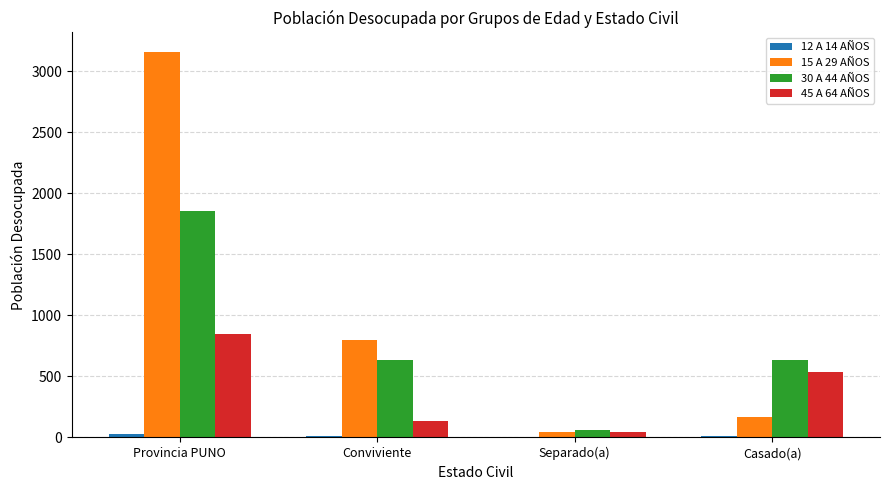

The 30 A 44 AÑOS series shows 1858 at Provincia PUNO. True or false?

True